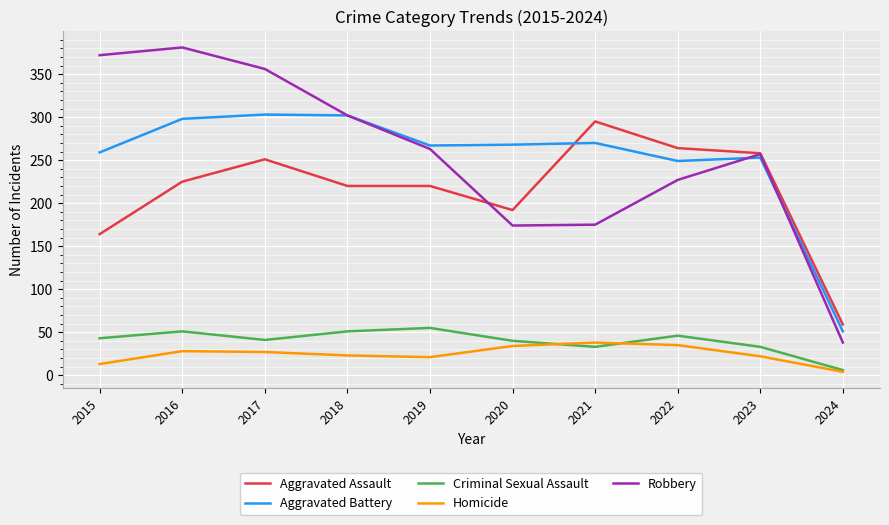

What is the difference between the highest and lowest values at 2017?

329